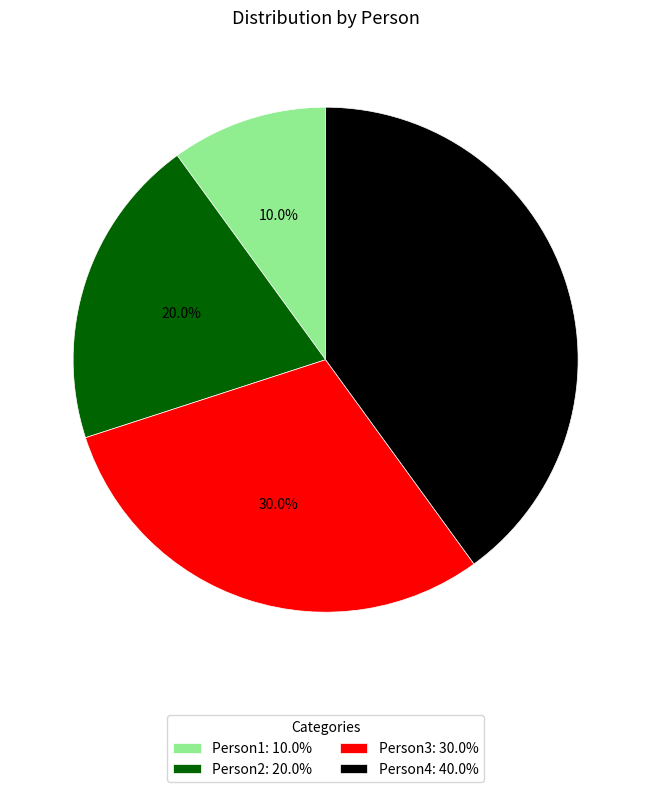

Rank the categories by value from lowest to highest.

Person1, Person2, Person3, Person4